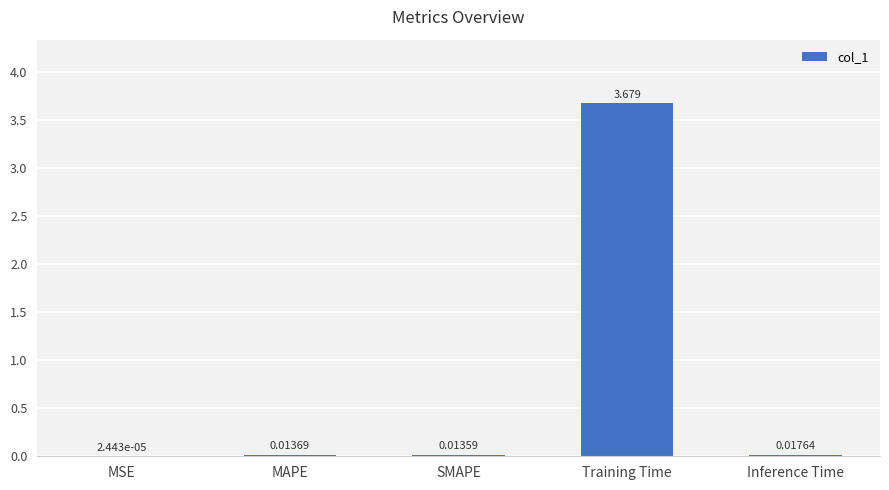

Which has a higher value, Training Time or MSE?

Training Time